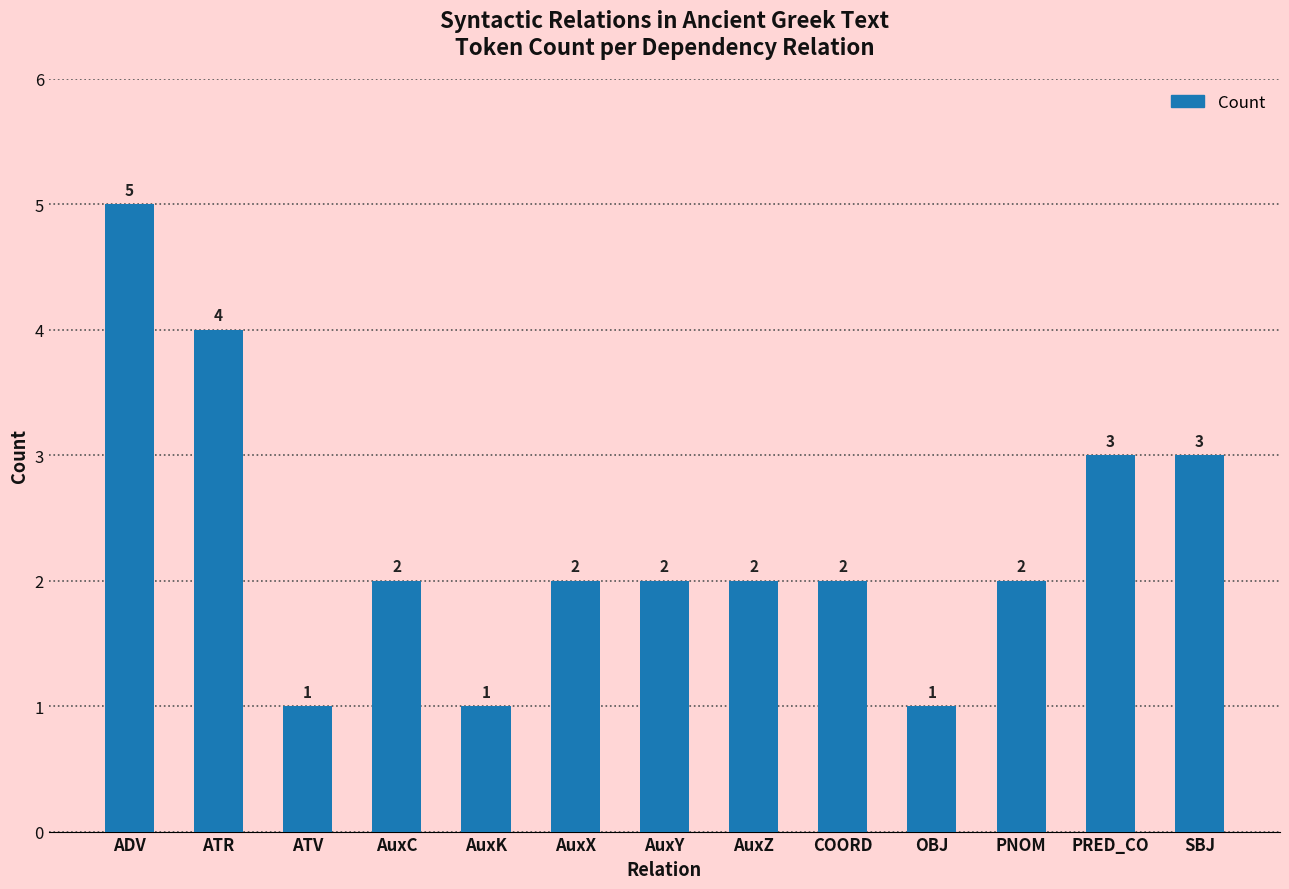

What is the value of the 3rd bar from the left?

1